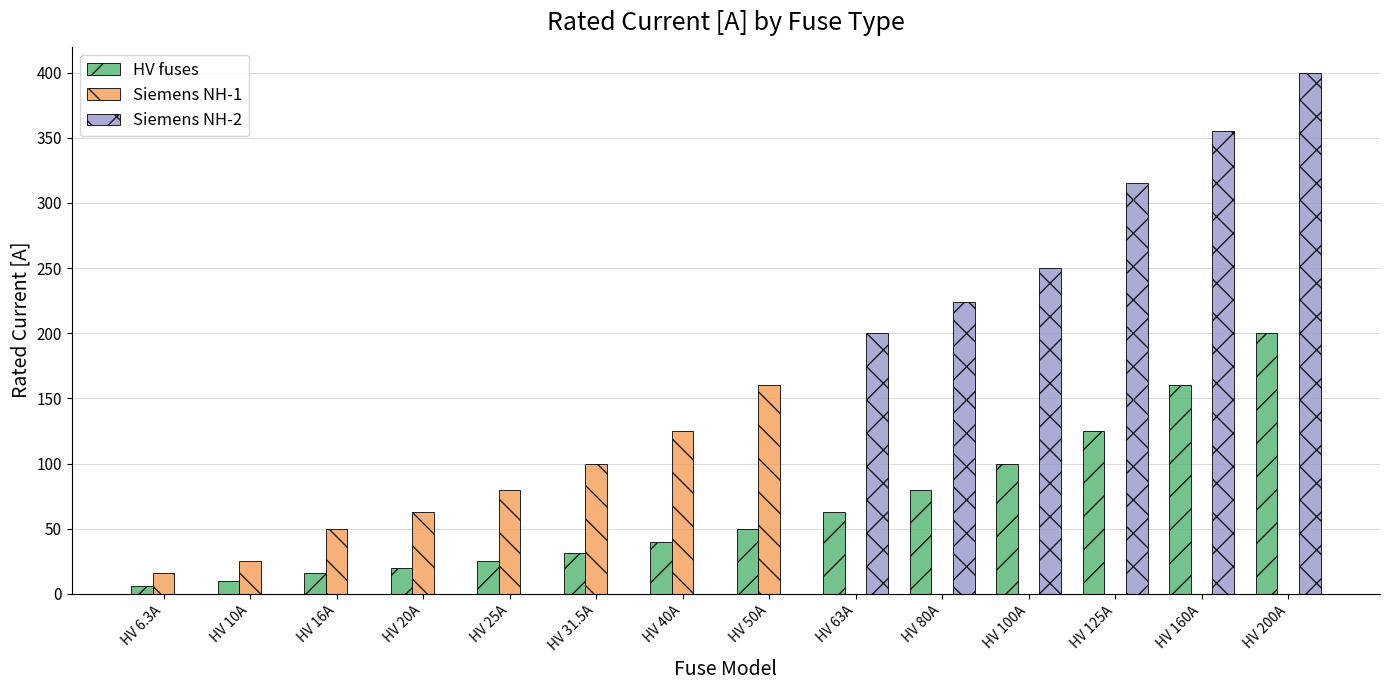

How many categories are shown in the chart?

14